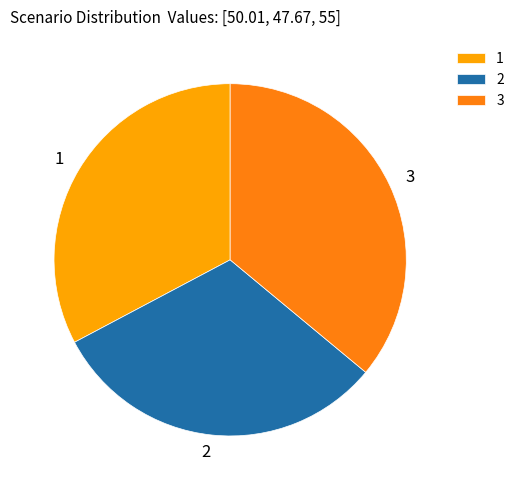

Approximately how many times larger is the value at 2 compared to 3?

0.9